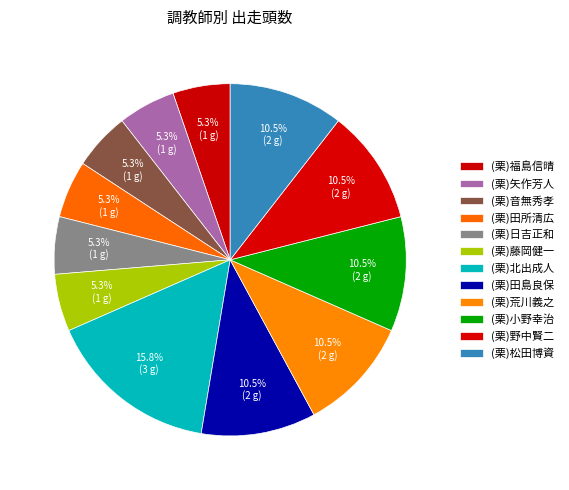

What is the change in value from (栗)音無秀孝 to (栗)野中賢二?

+1